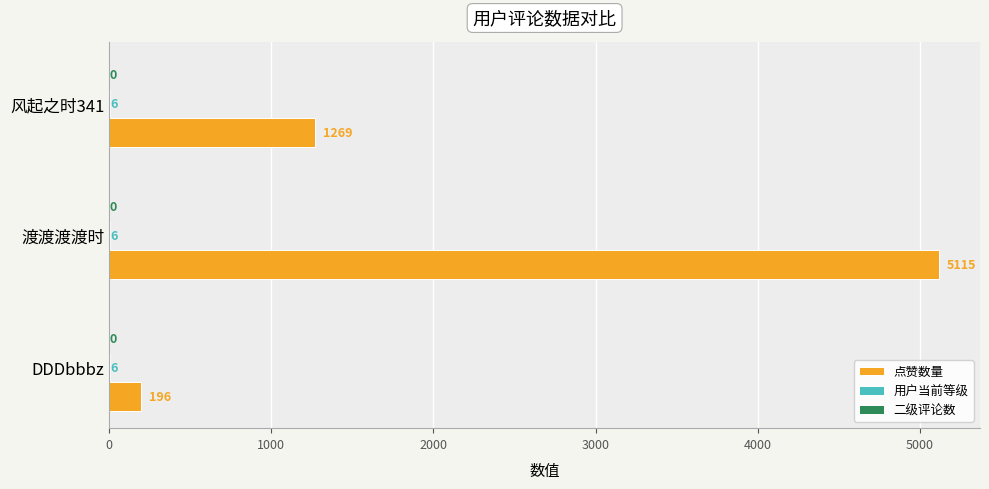

Which series changed the most between DDDbbbz and 渡渡渡渡时?

点赞数量